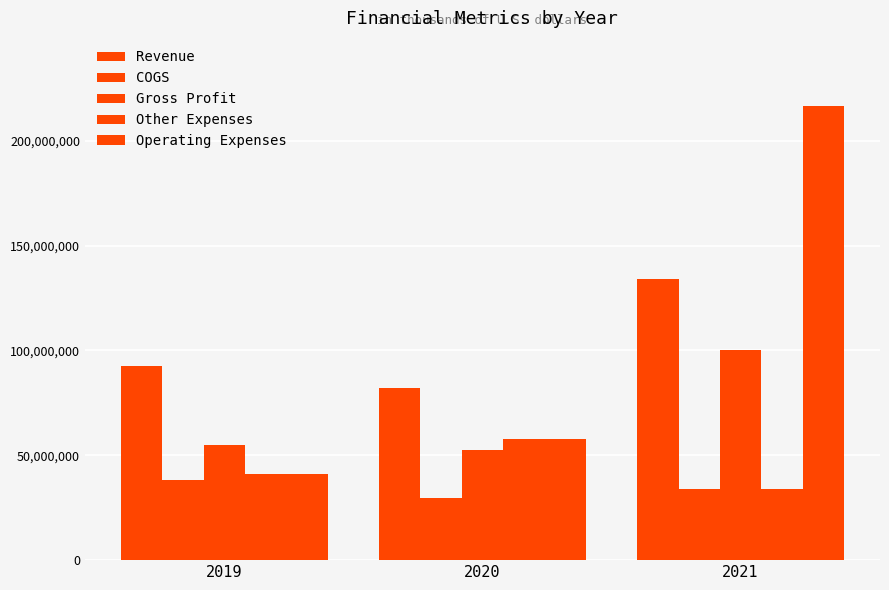

Does the chart contain any negative values?

No